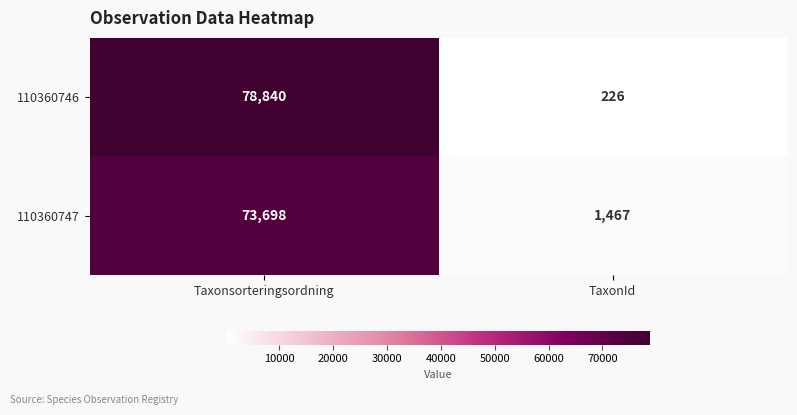

Which series has the widest spread of values?

110360746